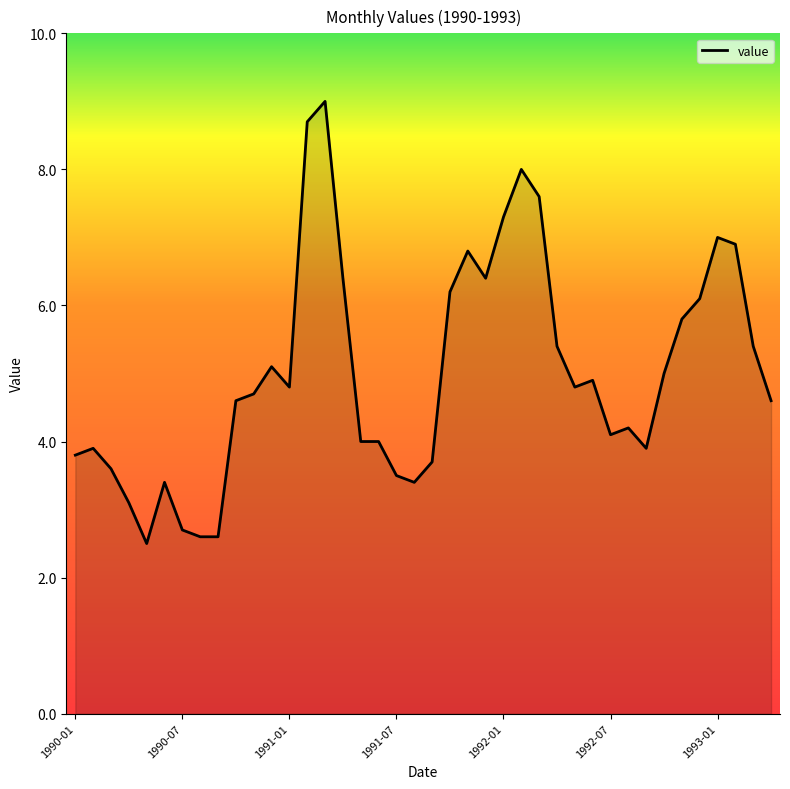

What is the minimum value shown in the chart?

2.5